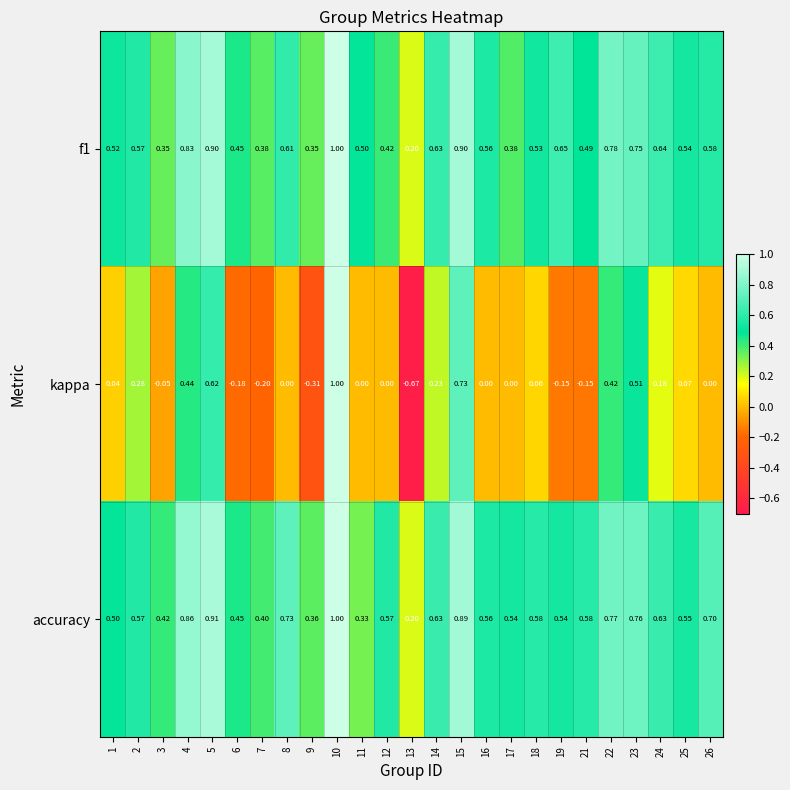

Which series has the largest range (max minus min)?

kappa